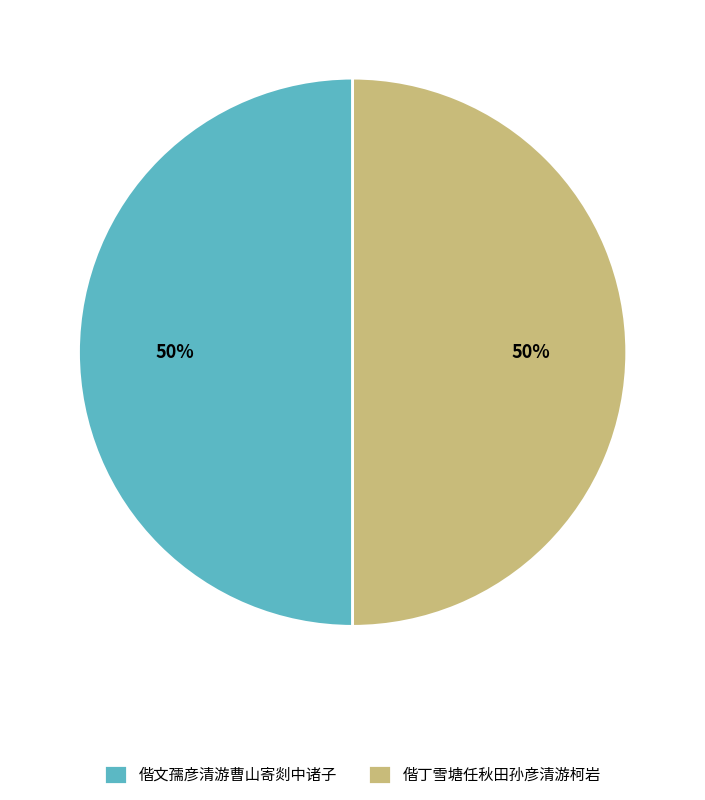

The 偕丁雪塘任秋田孙彦清游柯岩 slice represents 50% of the pie. True or false?

True